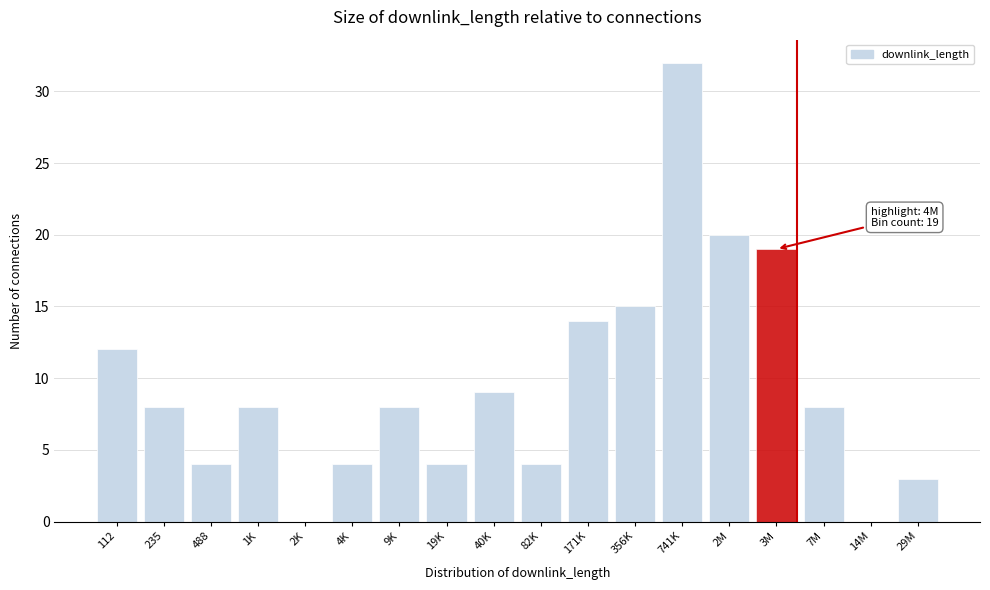

Reading left to right, what are all the values shown in this chart?

112=12	235=8	488=4	1K=8	2K=0	4K=4	9K=8	19K=4	40K=9	82K=4	171K=14	356K=15	741K=32	2M=20	3M=19	7M=8	14M=0	29M=3